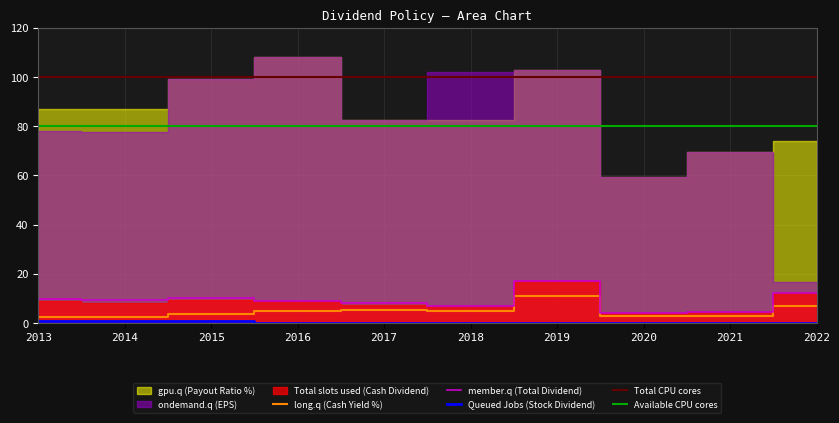

What is the approximate value of long.q (Cash Yield %) at 2014?

2.4